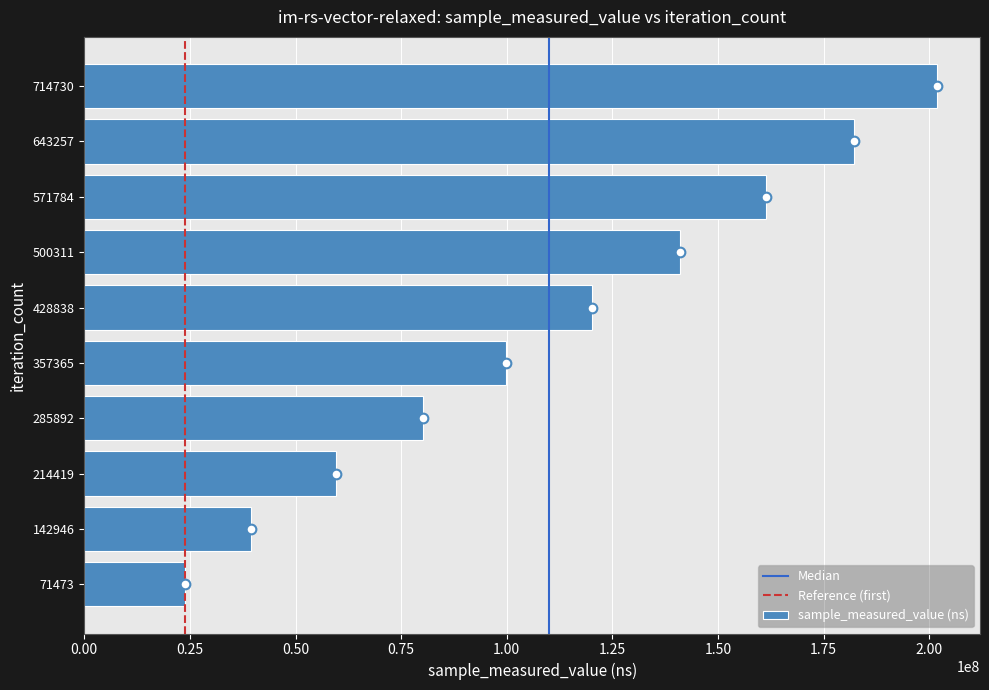

Is it true that the value at 357365 is 176308775?

False